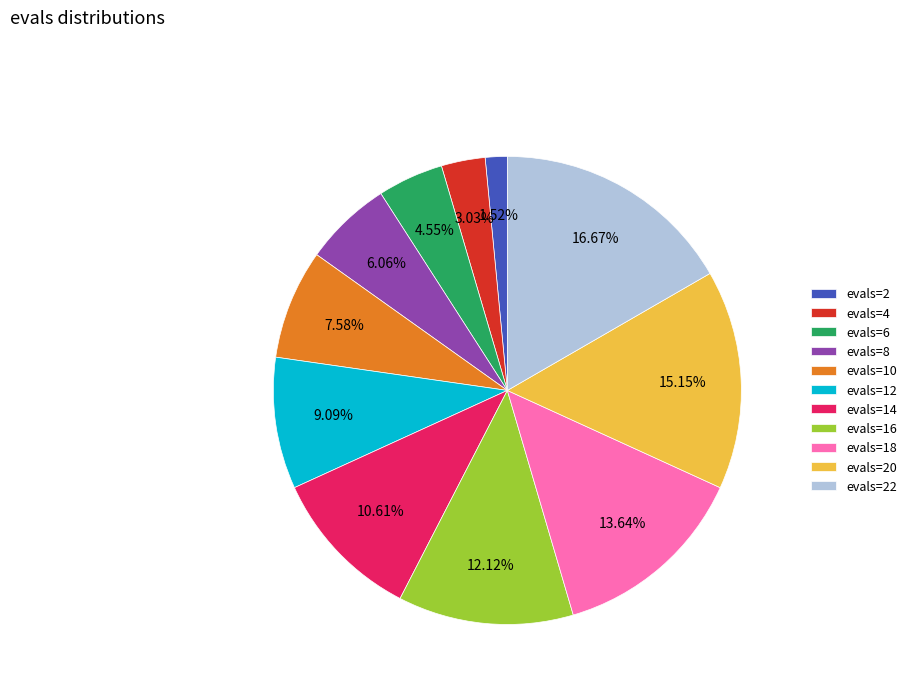

To the nearest percent, what percentage of the pie is evals=14?

11%